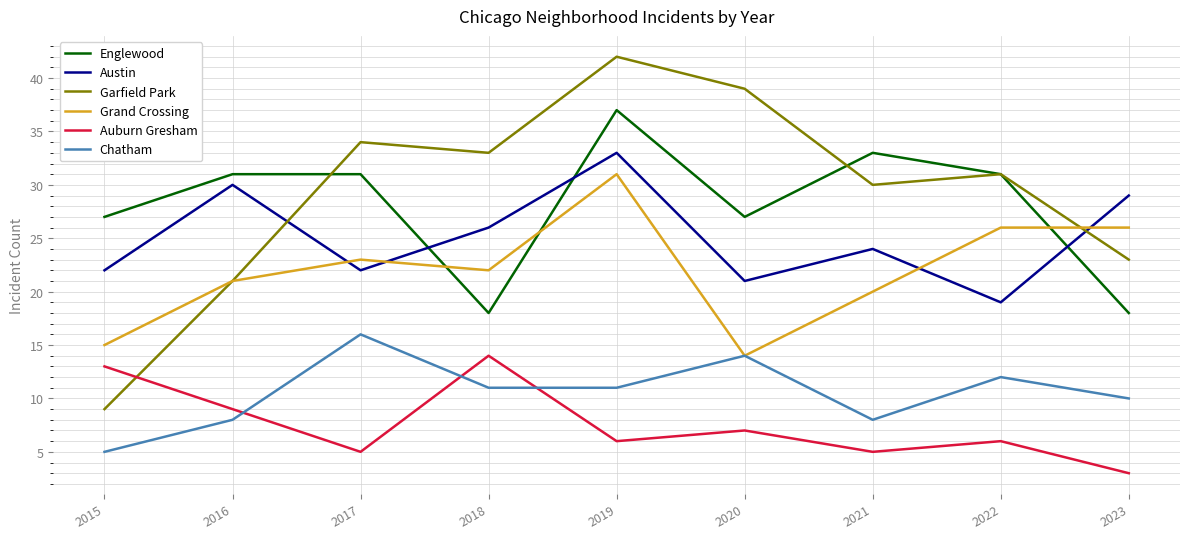

At which category is the sum across all series the highest?

2019